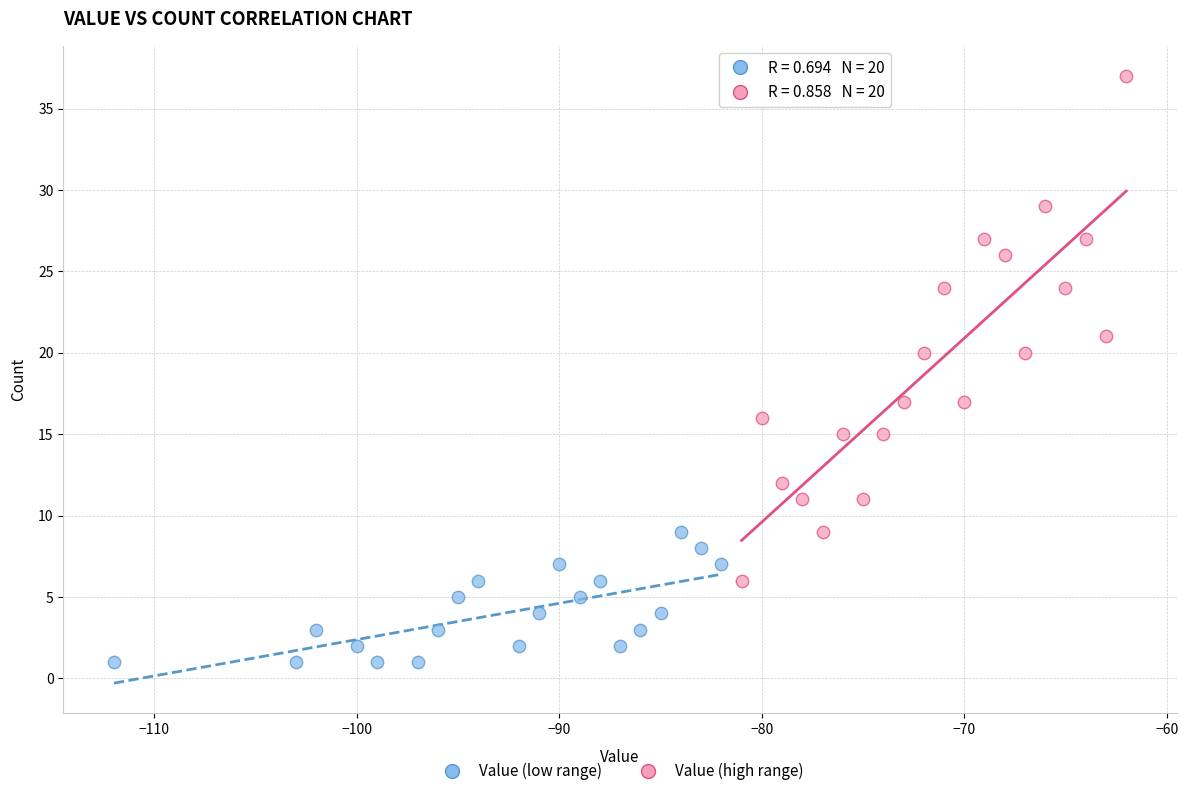

Which series reaches the minimum Y coordinate?

Value (low range)